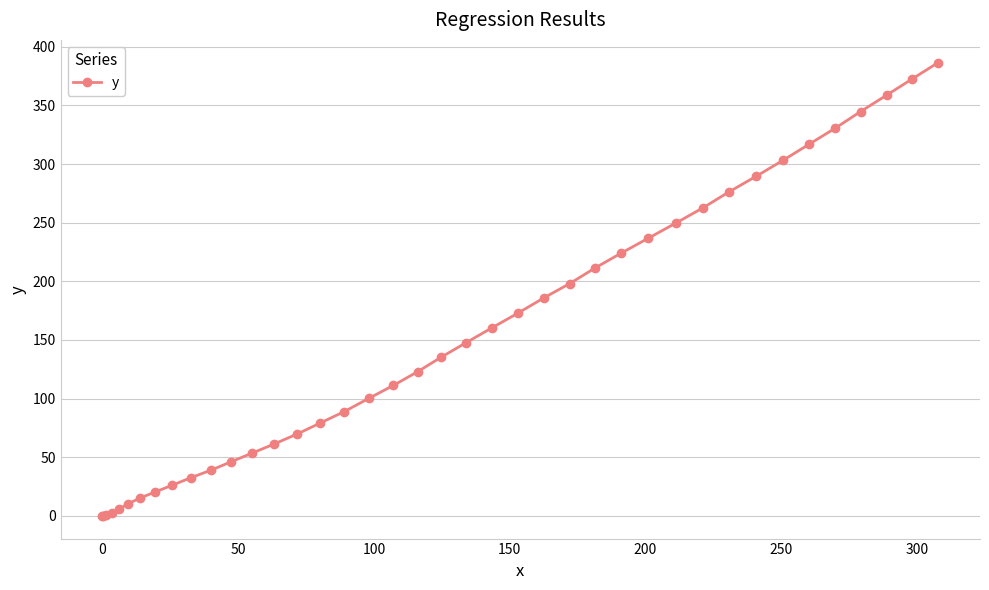

What is the maximum value shown in the chart?

386.5